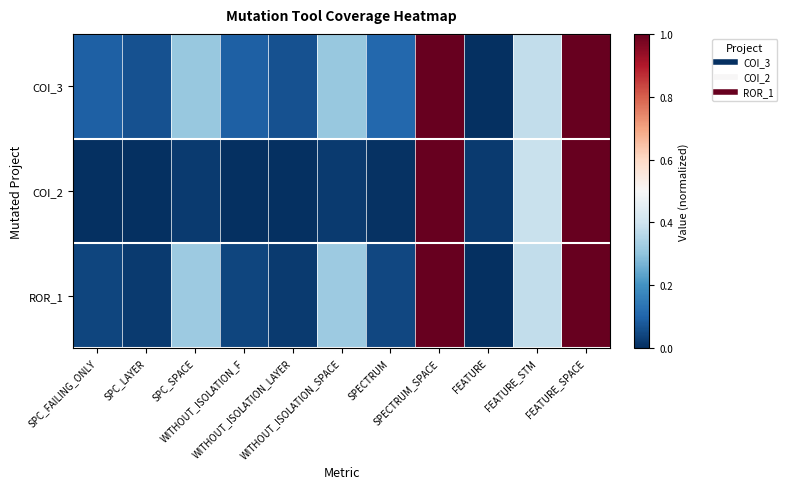

Count the number of categories in the chart.

11